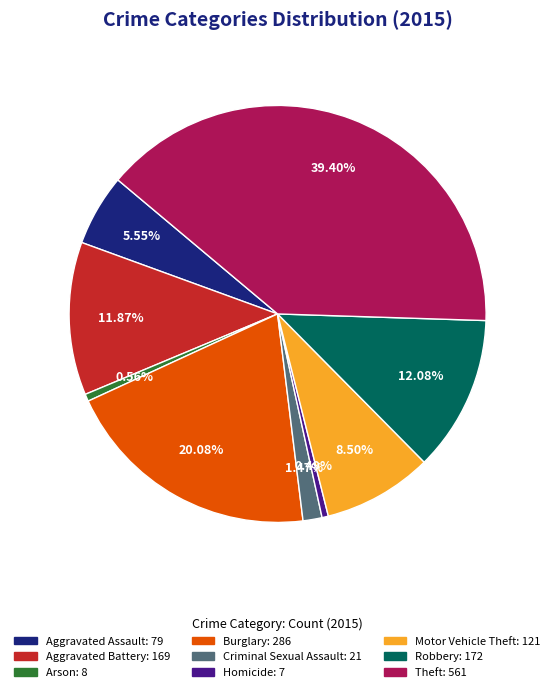

Is it true that Criminal Sexual Assault is 1% of the pie?

True